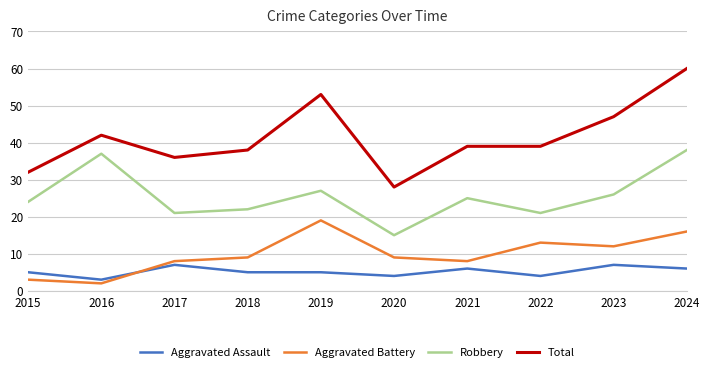

At 2018, list the series in order from largest to smallest.

Total, Robbery, Aggravated Battery, Aggravated Assault